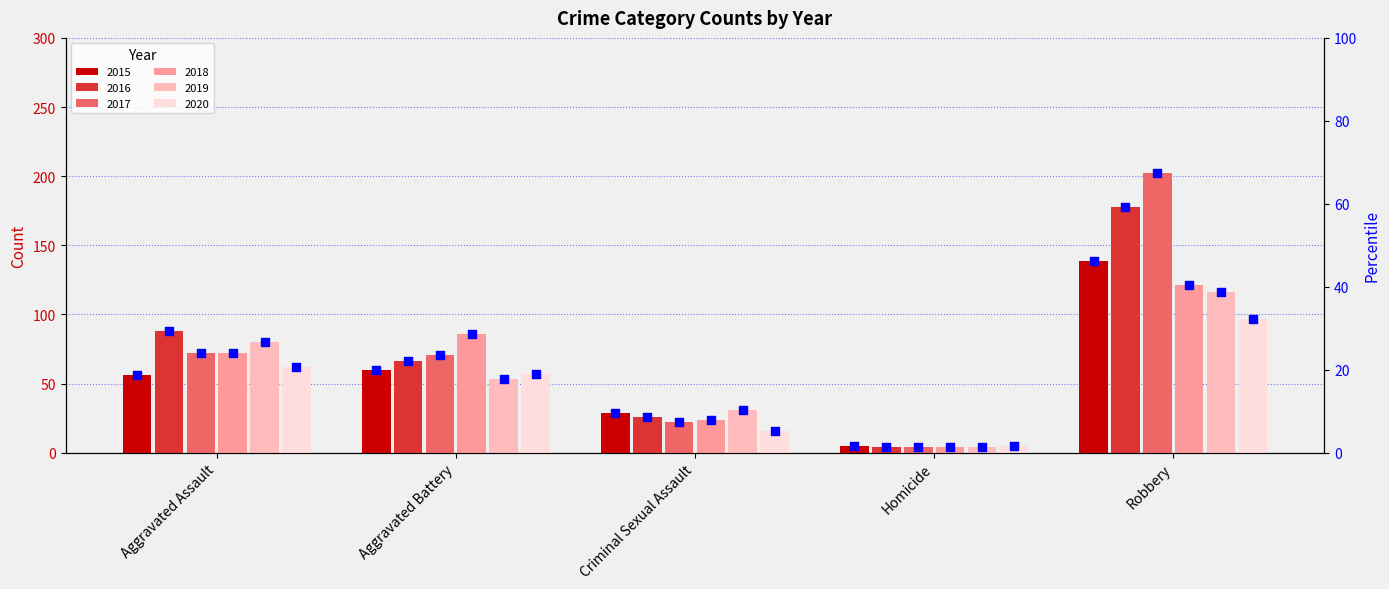

Which has a higher value, Criminal Sexual Assault or Robbery?

Robbery